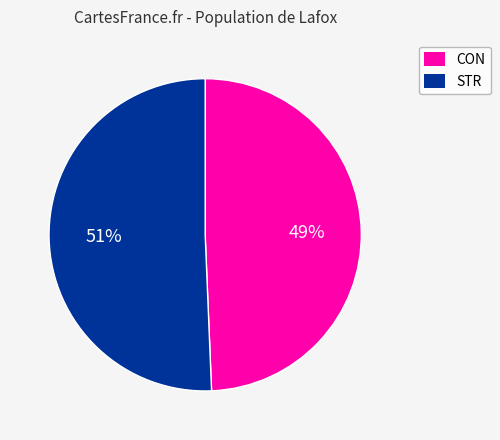

Which category has the biggest portion of the pie?

STR